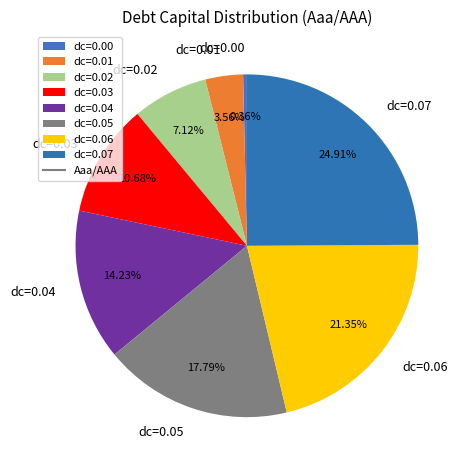

Which has a higher value, dc=0.02 or dc=0.05?

dc=0.05